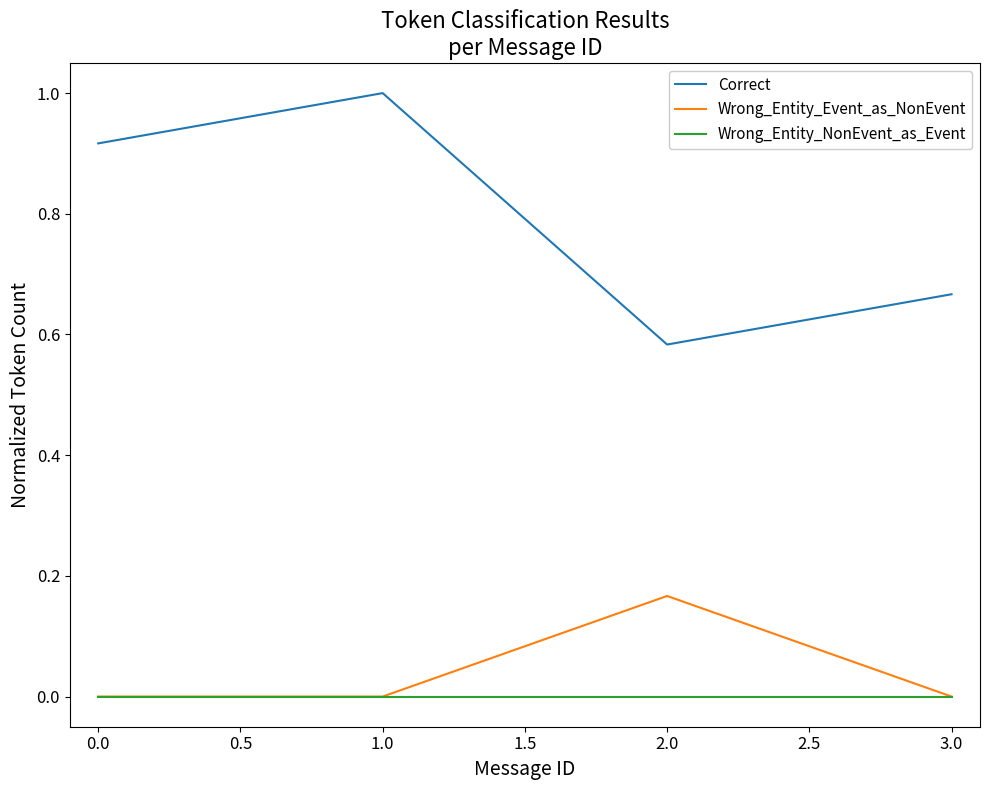

True or false: Correct and Wrong_Entity_NonEvent_as_Event intersect in this chart.

False